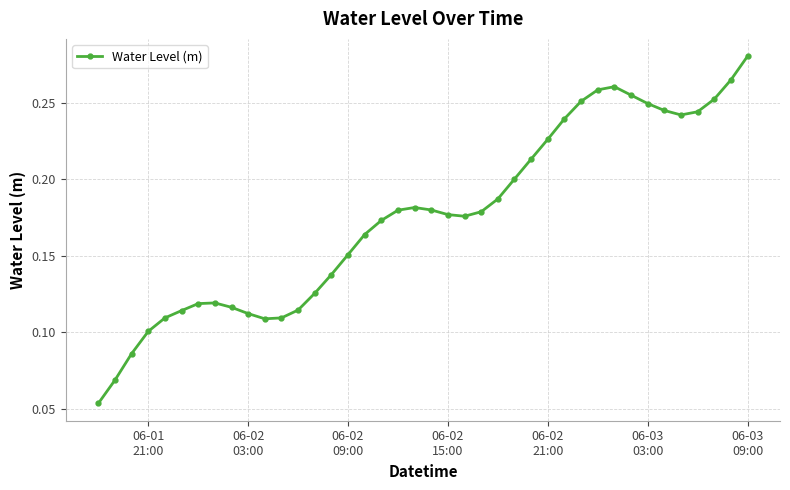

Count the values in the range 0 to 1.

40